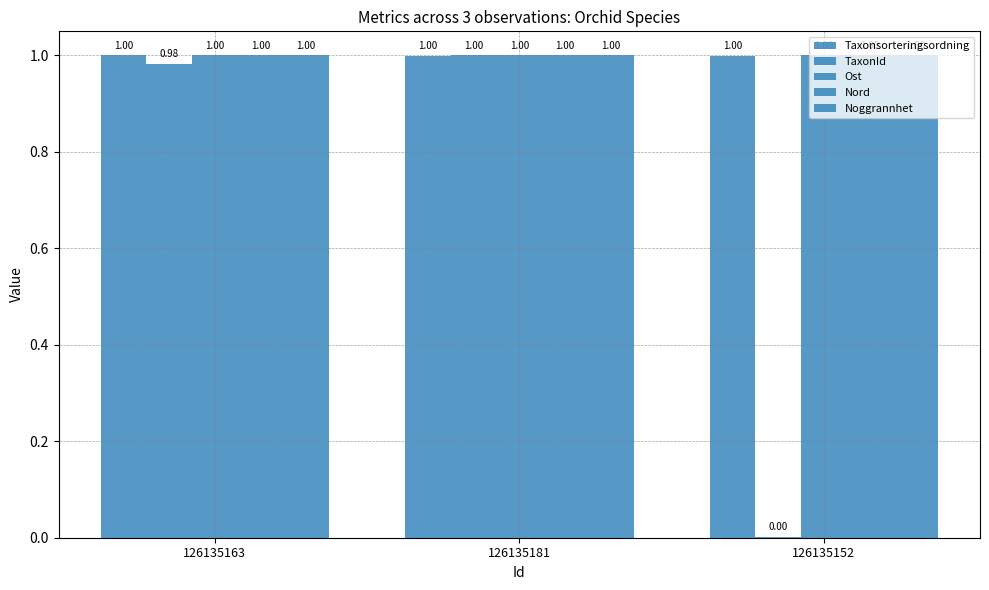

Reading left to right, list all the values displayed in this chart.

Taxonsorteringsordning: 1.0	1.0	1.0
TaxonId: 1.0	1.0	0.0
Ost: 1.0	1.0	1.0
Nord: 1.0	1.0	1.0
Noggrannhet: 1.0	1.0	1.0